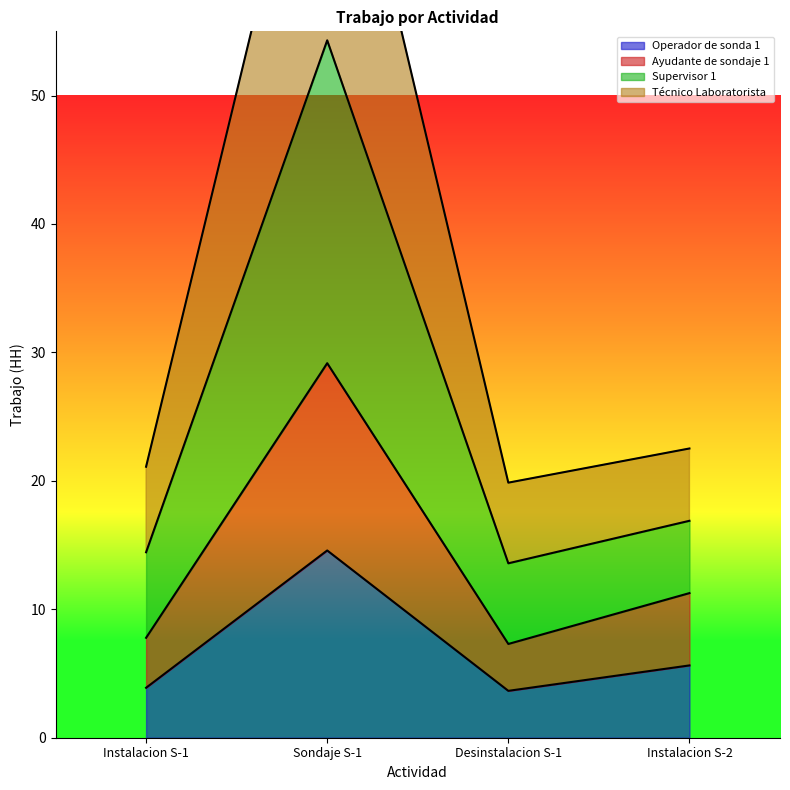

What is the total value across all series at Sondaje S-1?

177.5